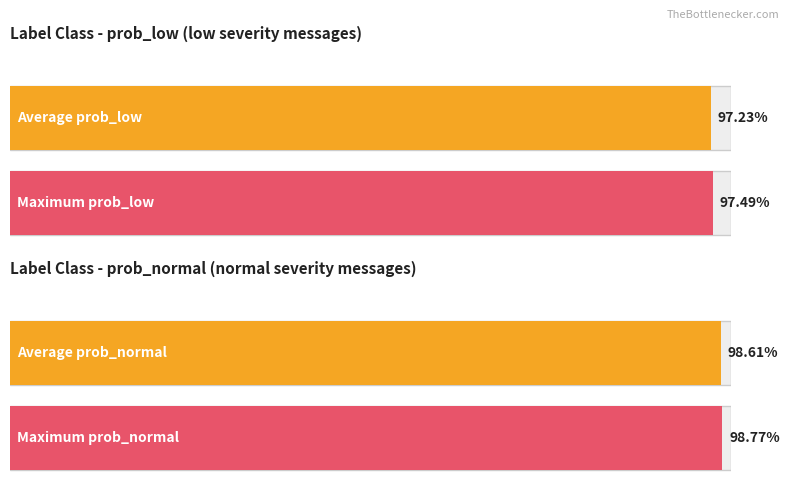

Are the bars grouped side by side (vs. stacked)?

Yes